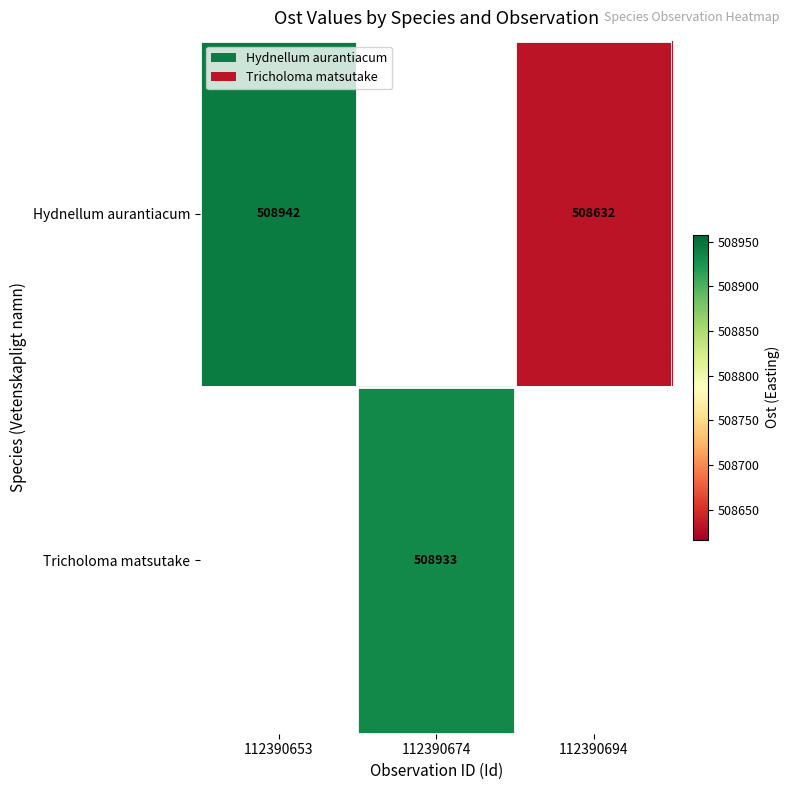

The value of Hydnellum aurantiacum at 112390694 is 508632. True or false?

True